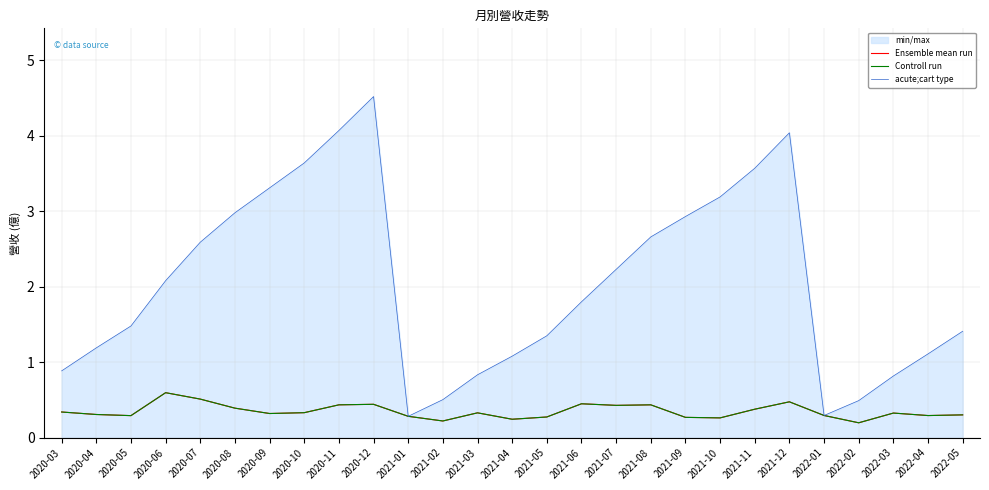

What position from the left is 2021-03?

13